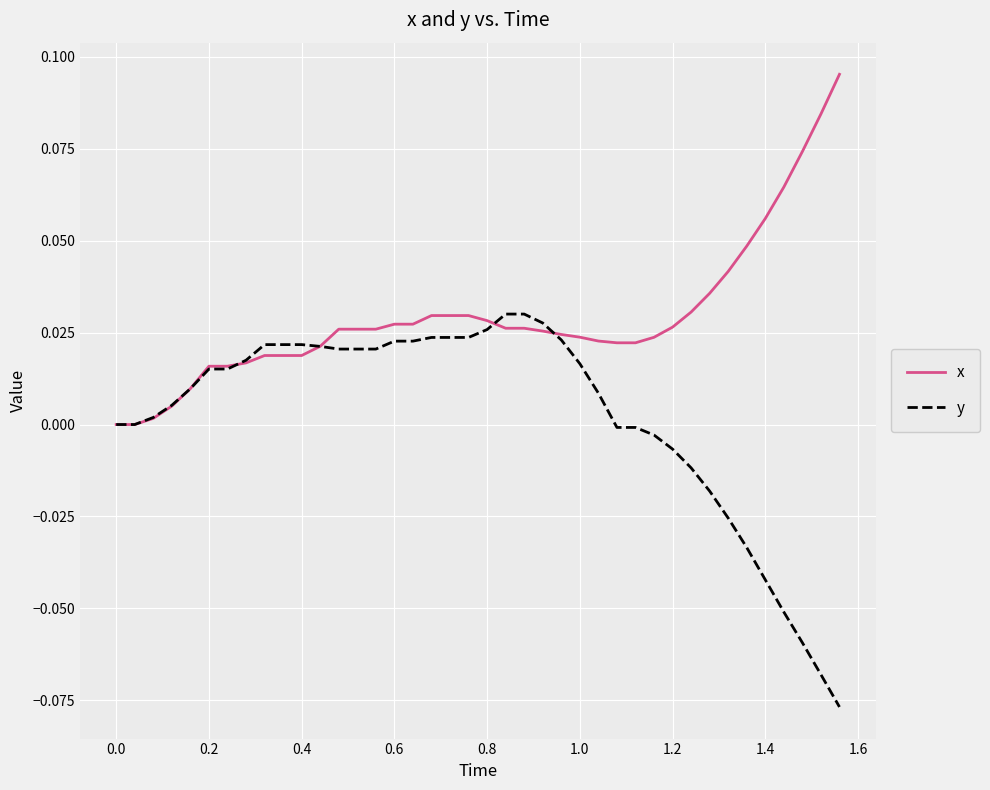

List the series in order of their overall mean, highest first.

x, y